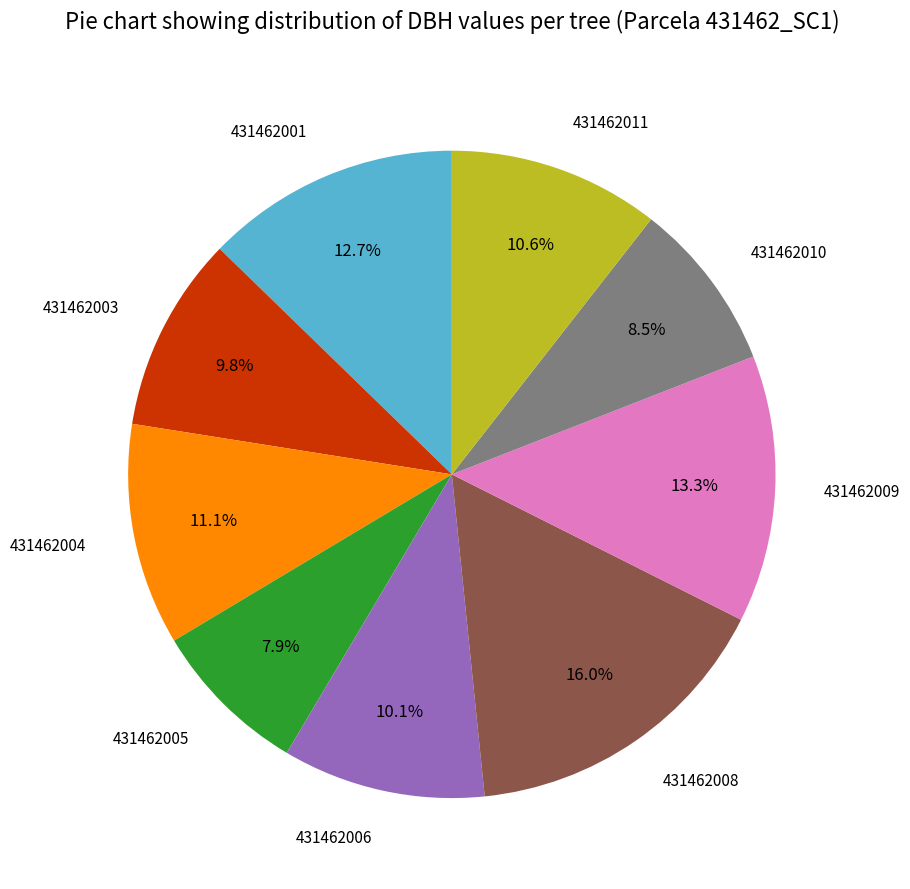

To the nearest percent, what is the difference between the 431462010 and 431462004 slice percentages?

3%